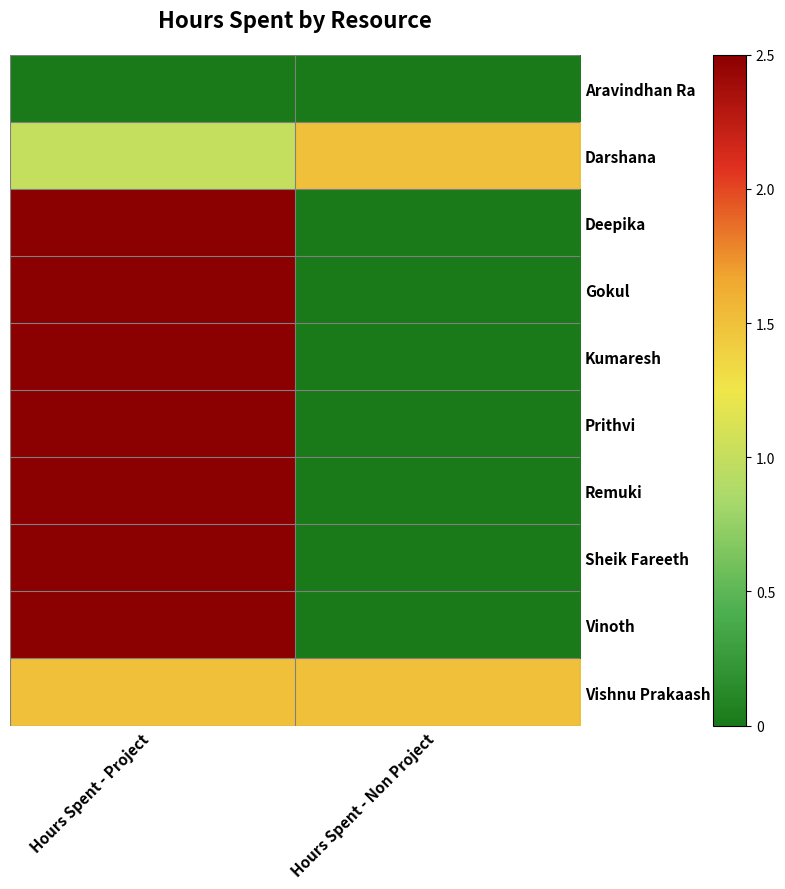

Reading left to right, extract all data points from this chart.

Aravindhan Ra: Hours Spent - Project=0.0	Hours Spent - Non Project=0.0
Darshana: Hours Spent - Project=1.0	Hours Spent - Non Project=1.5
Deepika: Hours Spent - Project=2.5	Hours Spent - Non Project=0.0
Gokul: Hours Spent - Project=2.5	Hours Spent - Non Project=0.0
Kumaresh: Hours Spent - Project=2.5	Hours Spent - Non Project=0.0
Prithvi: Hours Spent - Project=2.5	Hours Spent - Non Project=0.0
Remuki: Hours Spent - Project=2.5	Hours Spent - Non Project=0.0
Sheik Fareeth: Hours Spent - Project=2.5	Hours Spent - Non Project=0.0
Vinoth: Hours Spent - Project=2.5	Hours Spent - Non Project=0.0
Vishnu Prakaash R: Hours Spent - Project=1.5	Hours Spent - Non Project=1.5